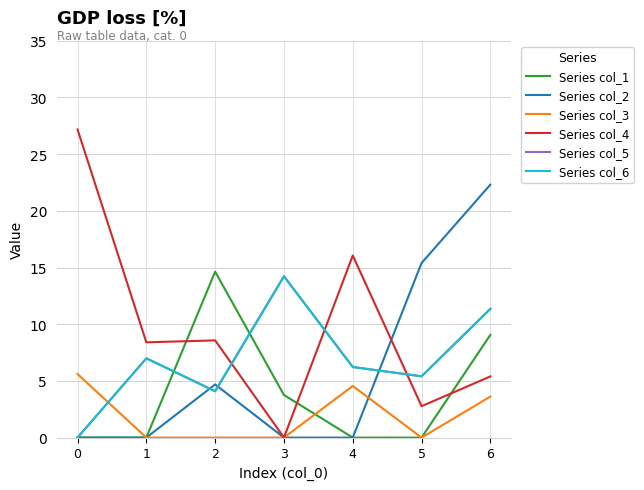

Does the chart have visible grid lines?

Yes